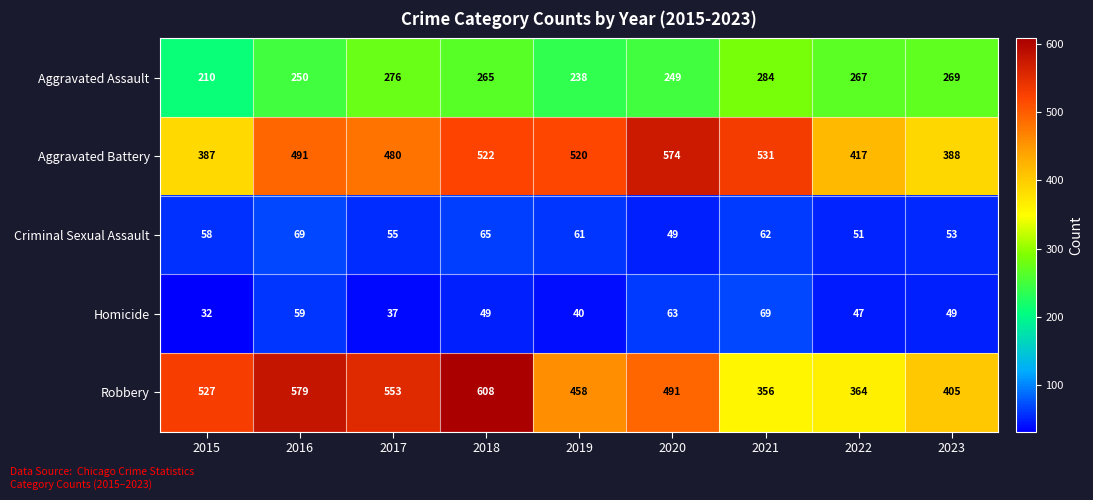

What is the greatest value displayed?

608